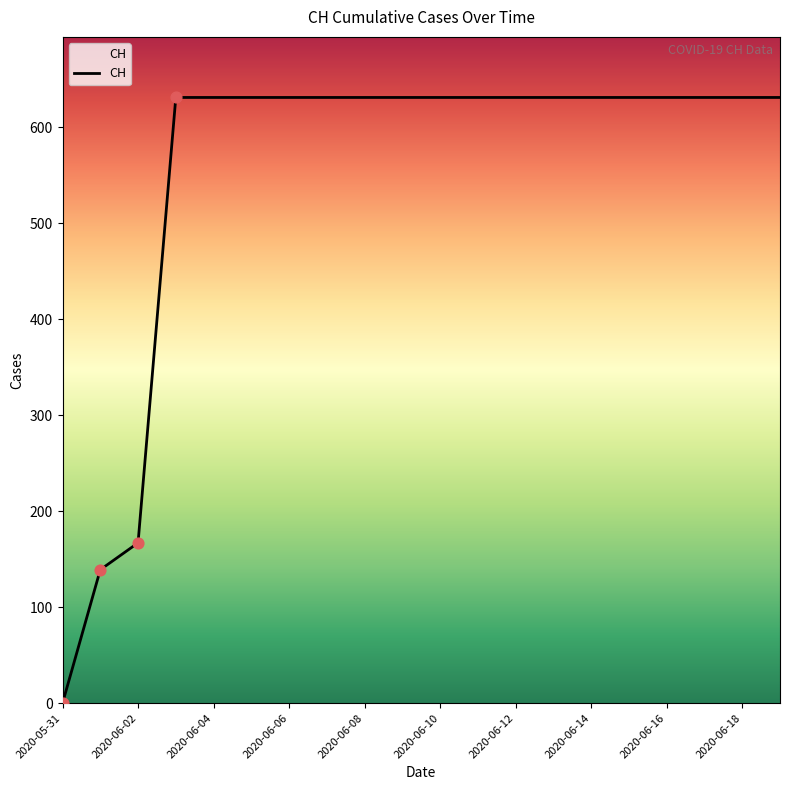

What is the greatest value displayed?

631